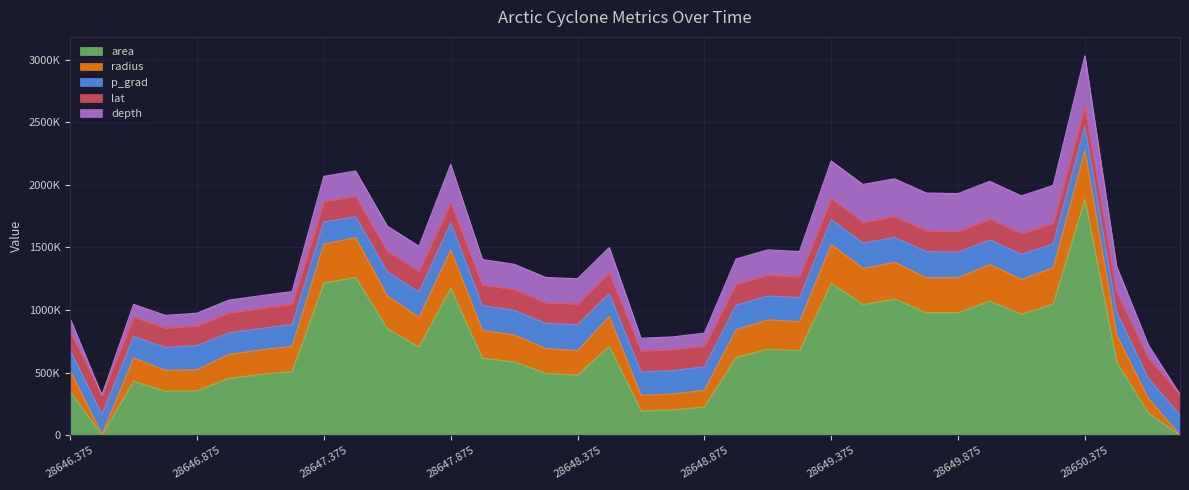

At which label is depth closest to 4?

28647.375